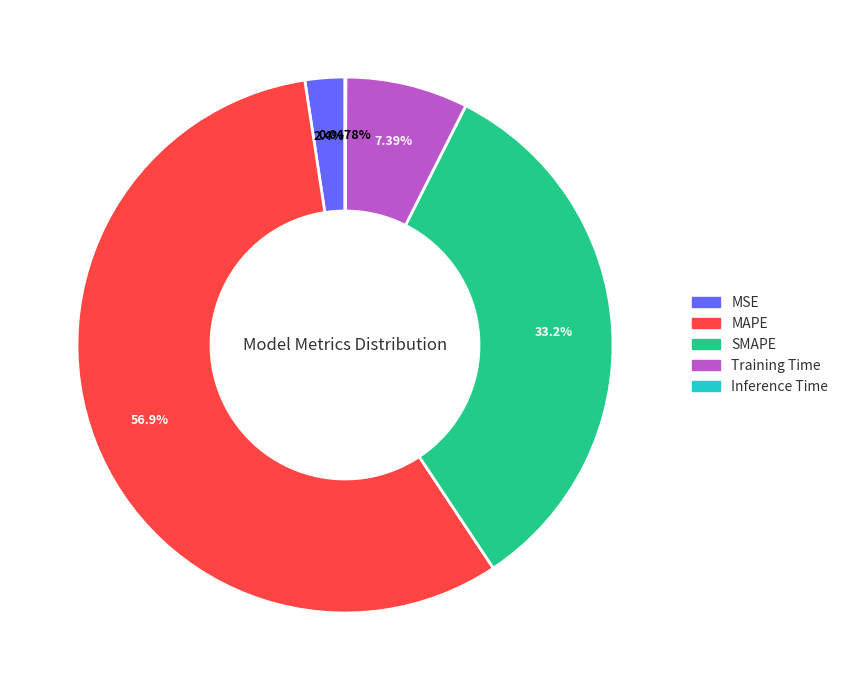

Which category accounts for the majority?

MAPE